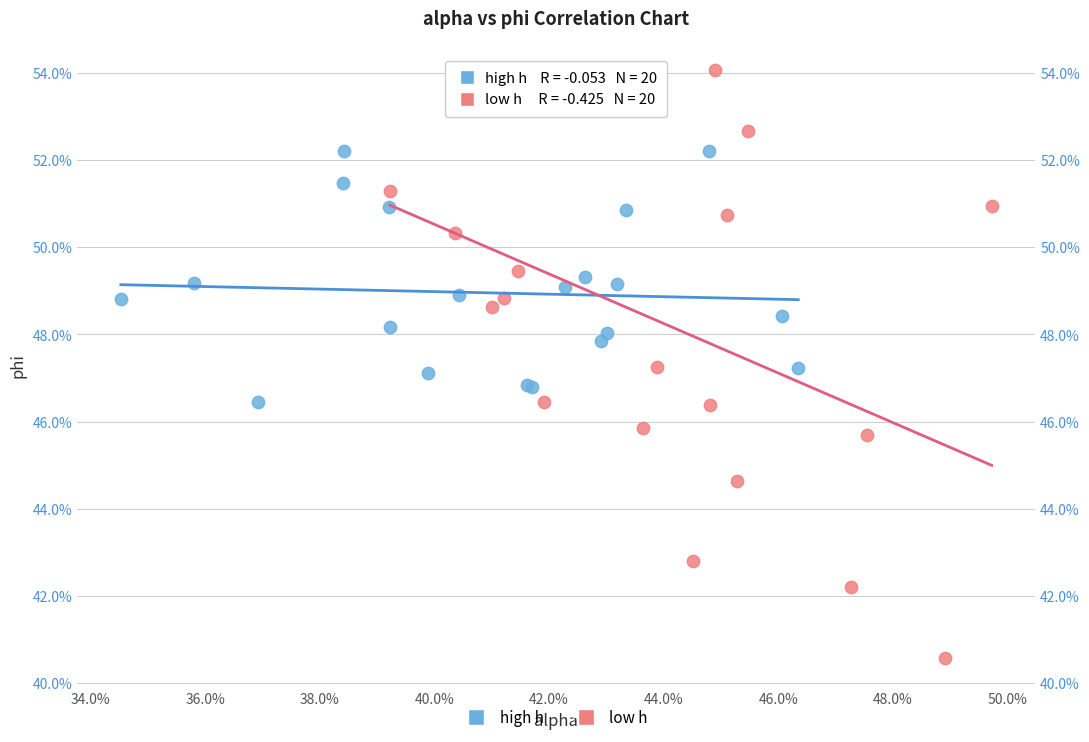

Which series contains the lowest Y value?

low h